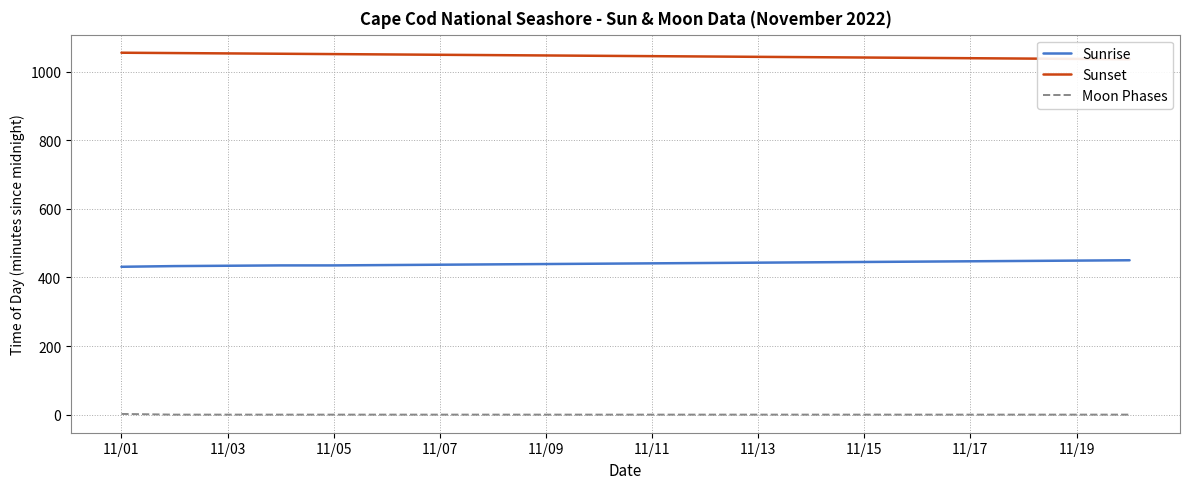

How many data points in Sunset are less than 1046?

10